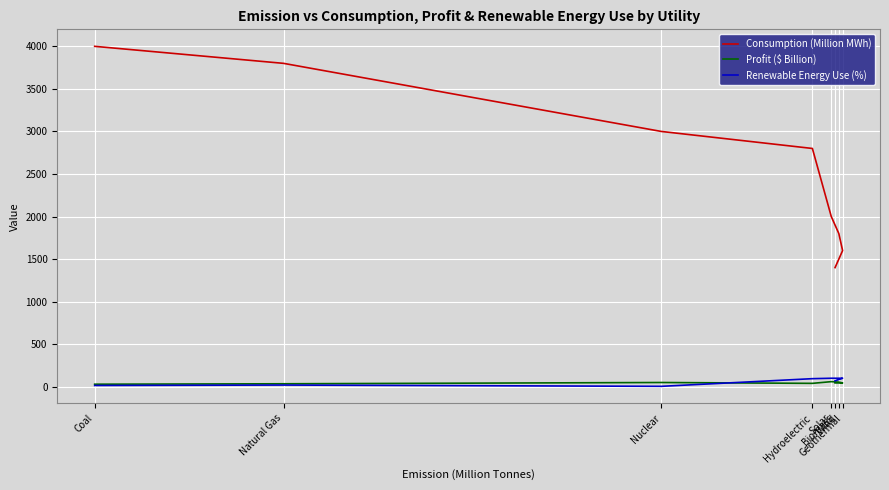

The value of Renewable Energy Use (%) at Wind is 49. True or false?

False